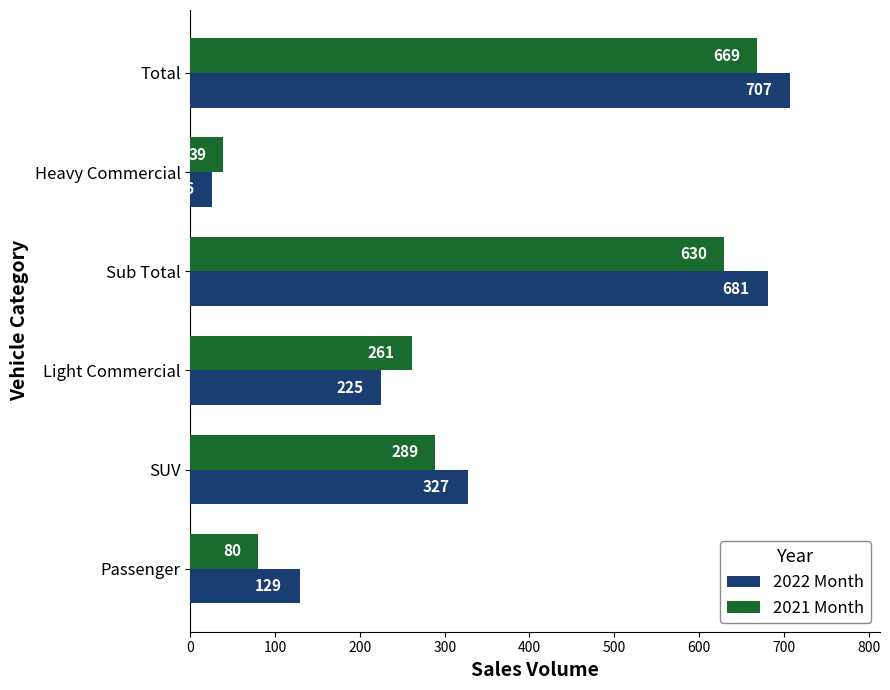

True or false: 2022 Month has a value of 452 at SUV.

False